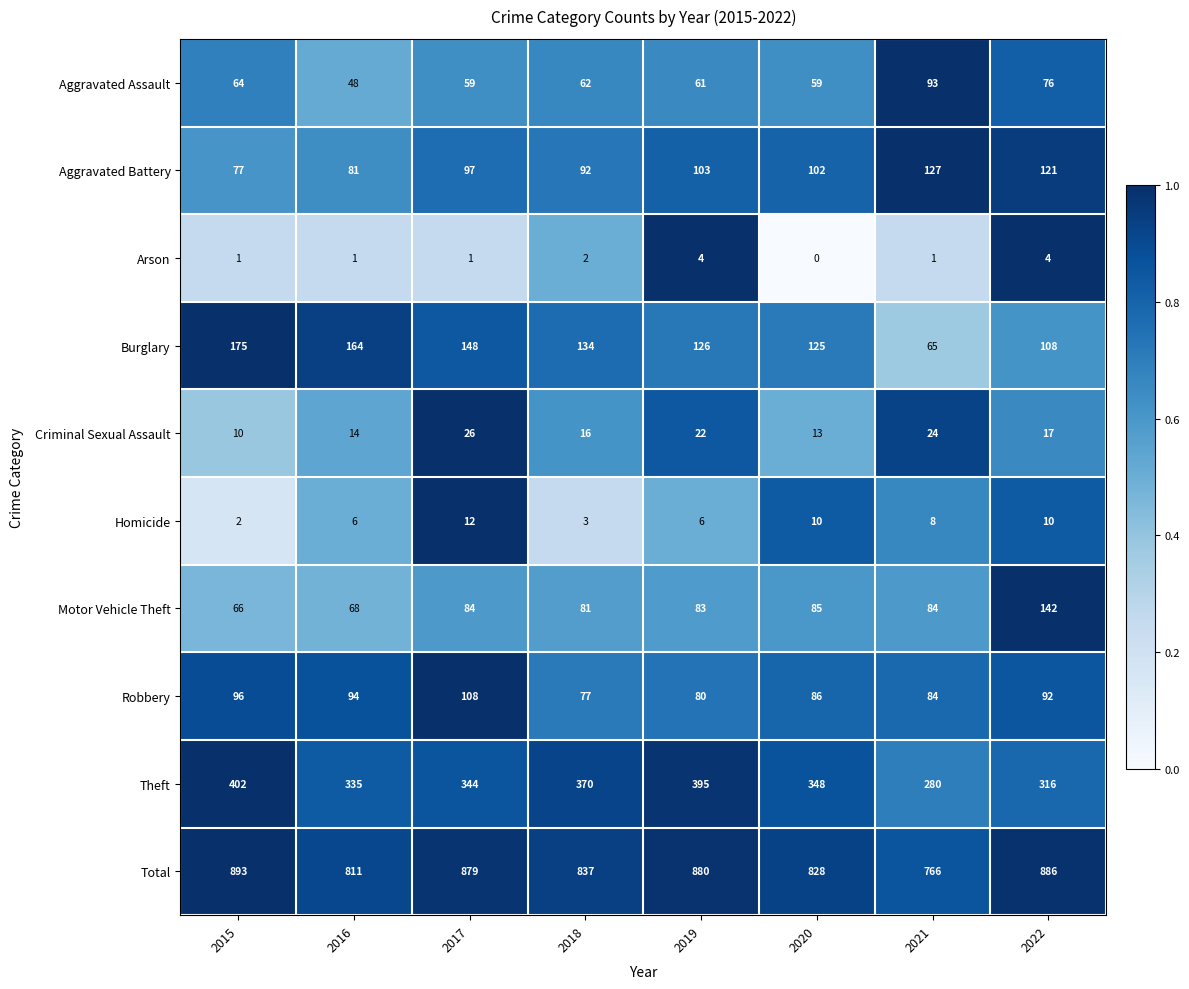

What is the sum of the Total values at 2016 and 2019?

1691